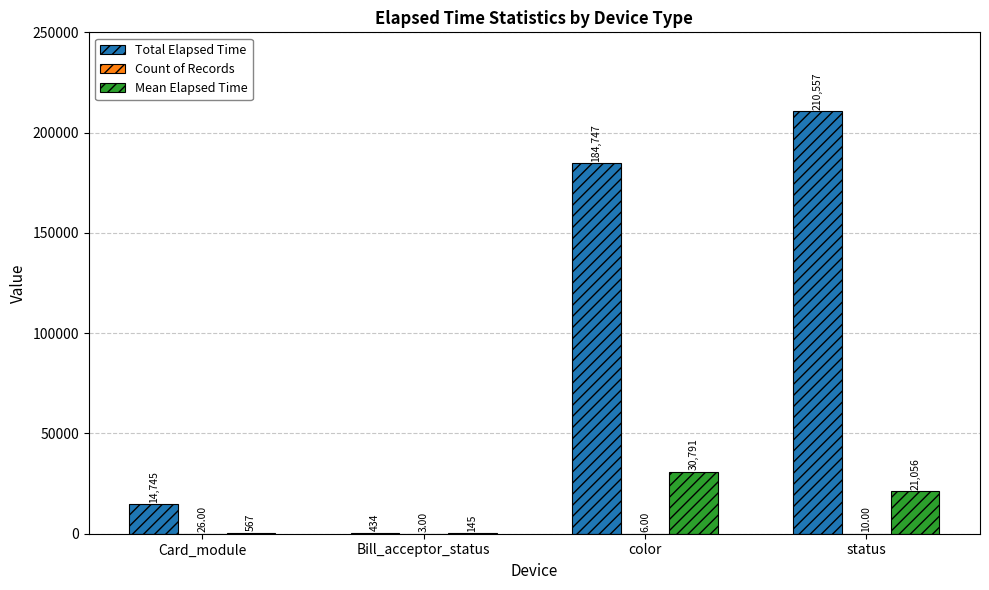

At which category is the sum across all series the highest?

status